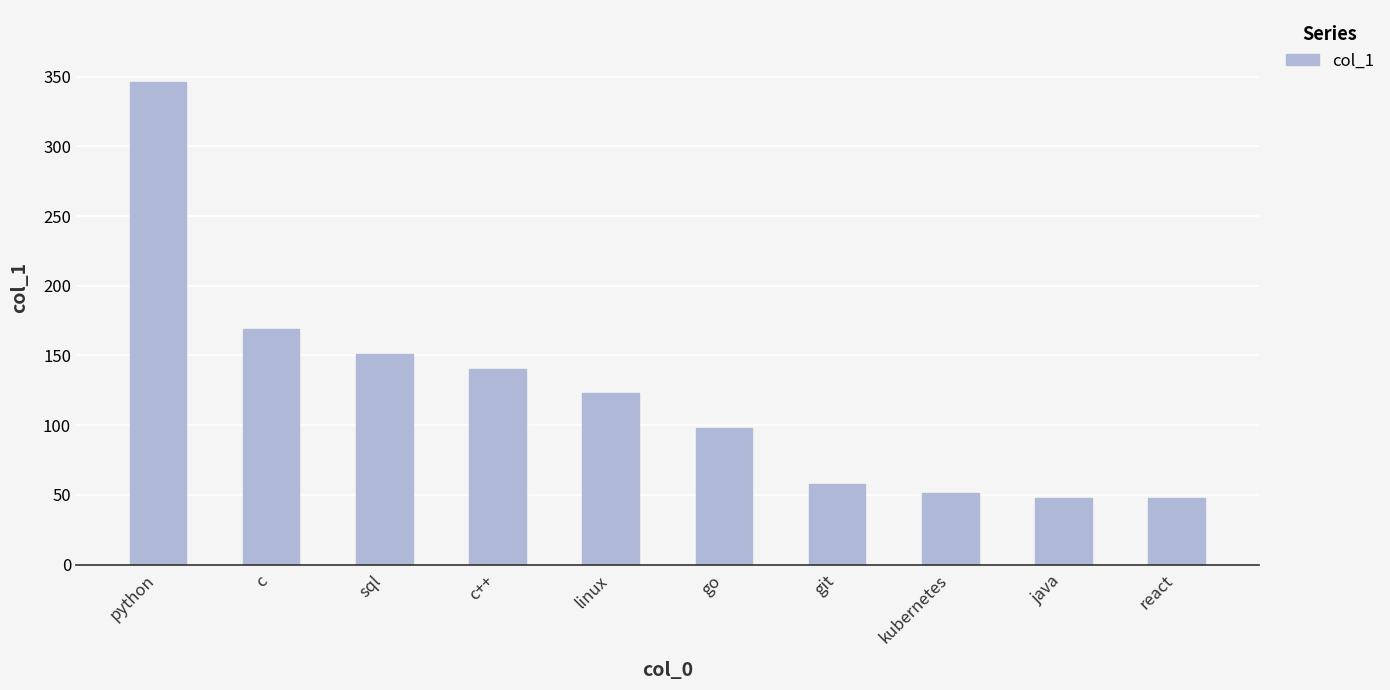

What position from the left is java?

9